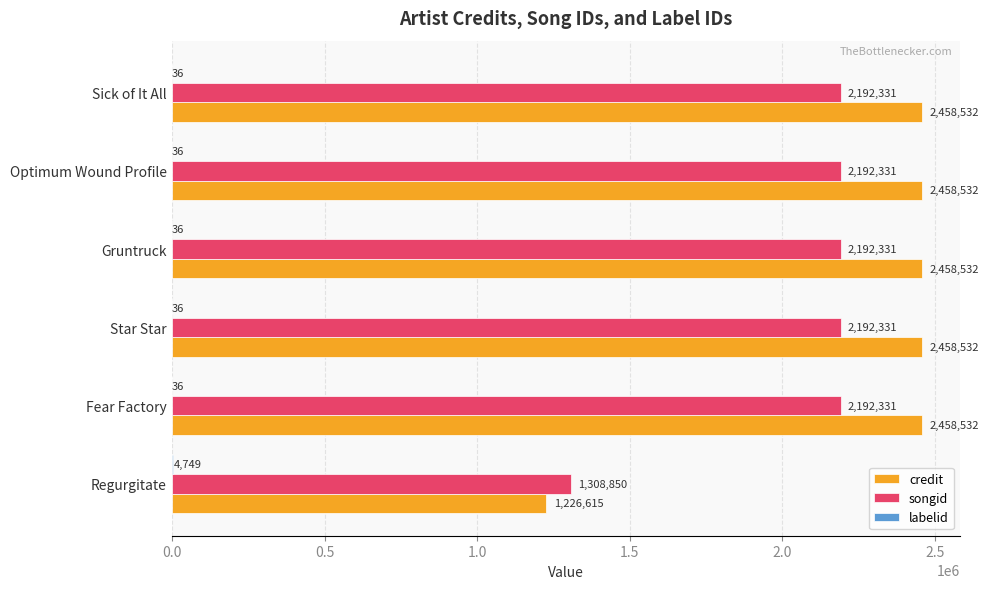

Which series has the largest total across all categories?

credit